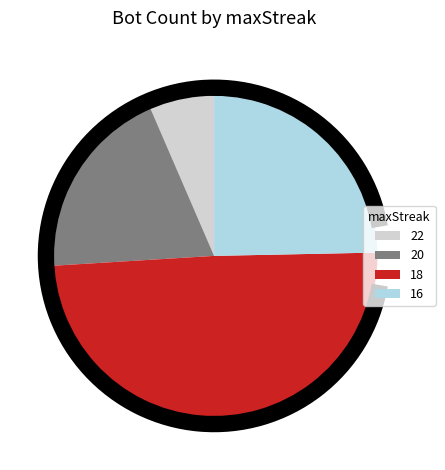

What is the change in value from 22 to 18?

+33